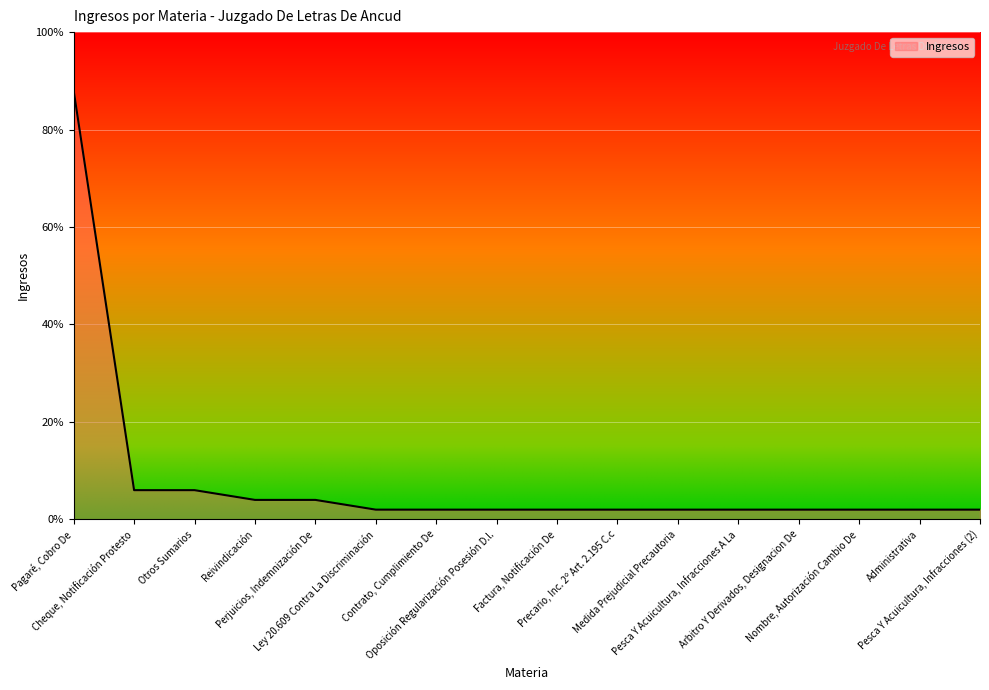

Does the chart display data point markers on the line(s)?

No